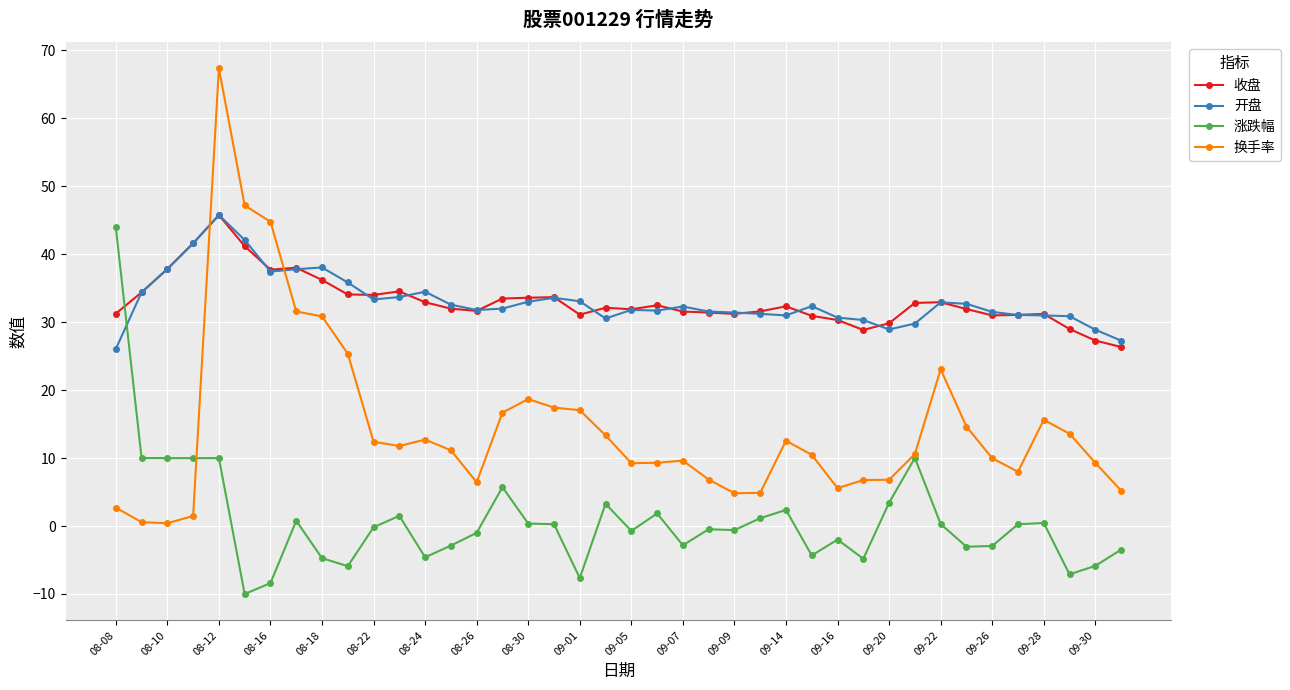

What is the value of the 收盘 point at the 34th from the left?

31.9